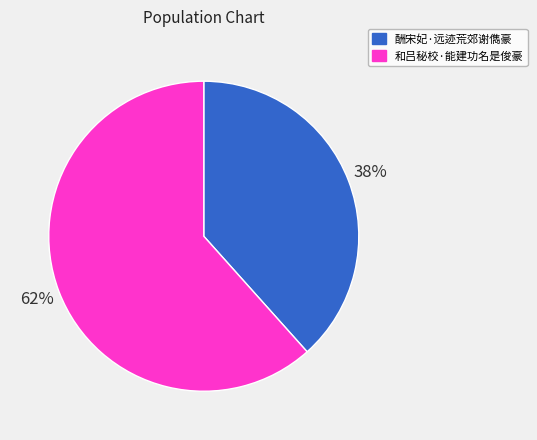

True or false: 酬宋妃·远迹荒郊谢儁豪 accounts for 38% of the total.

True